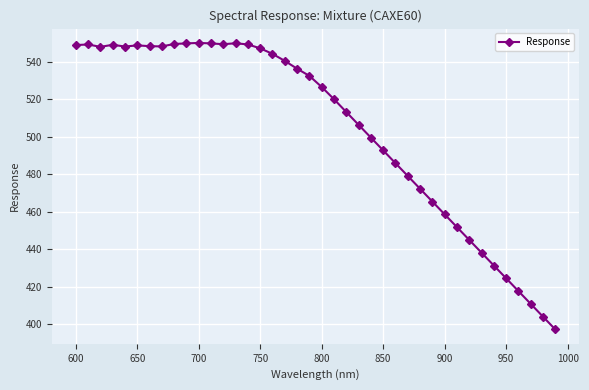

What is the smallest value displayed?

397.1